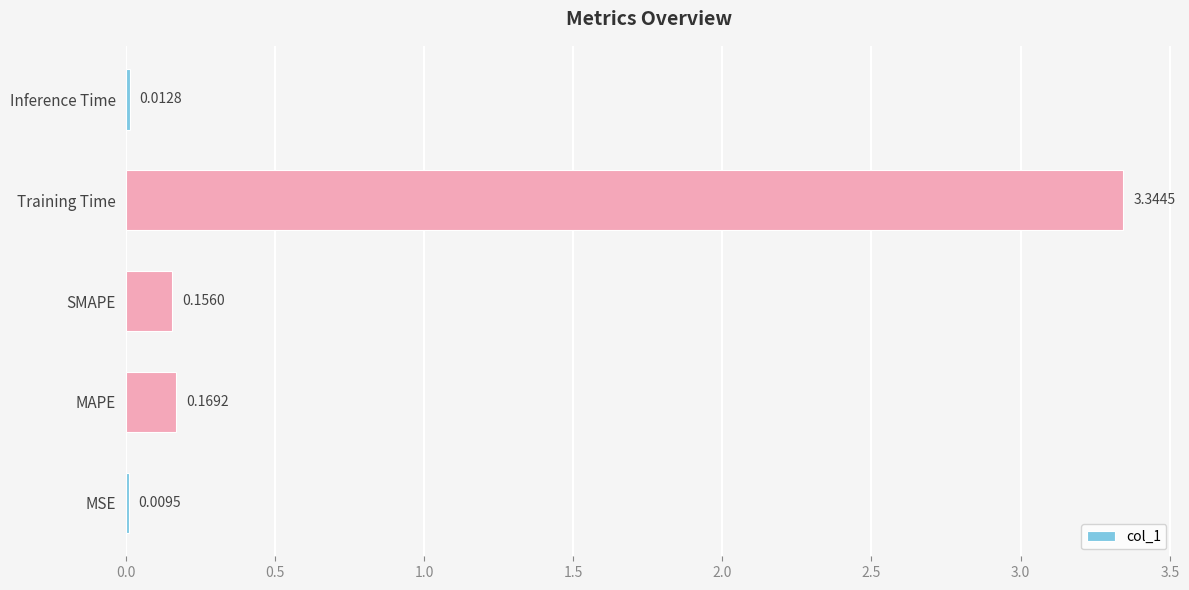

Are the bars horizontal?

Yes